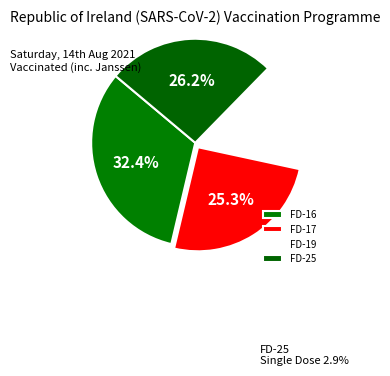

To the nearest percent, what is the difference between the FD-16 and FD-25 slice percentages?

6%